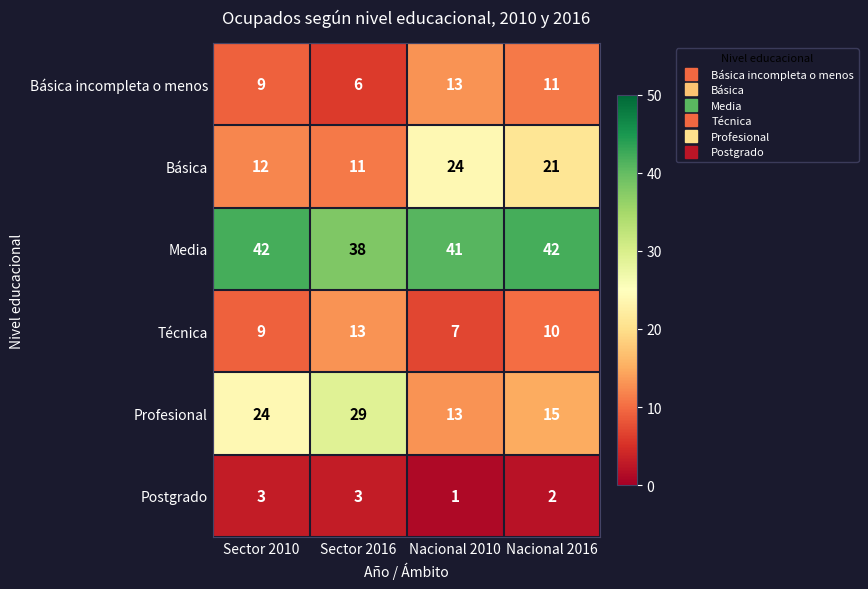

What is the average value of the Profesional series?

20